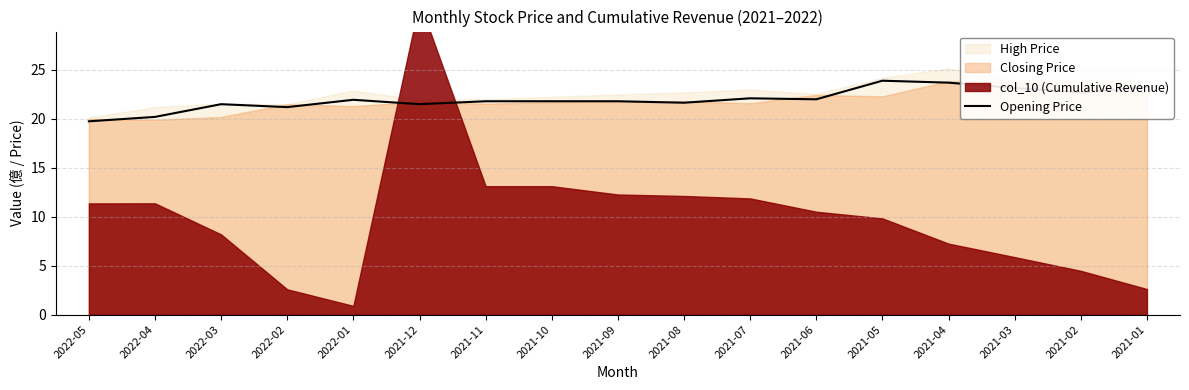

Is it true that Opening Price equals 12.9 at 2021-03?

False